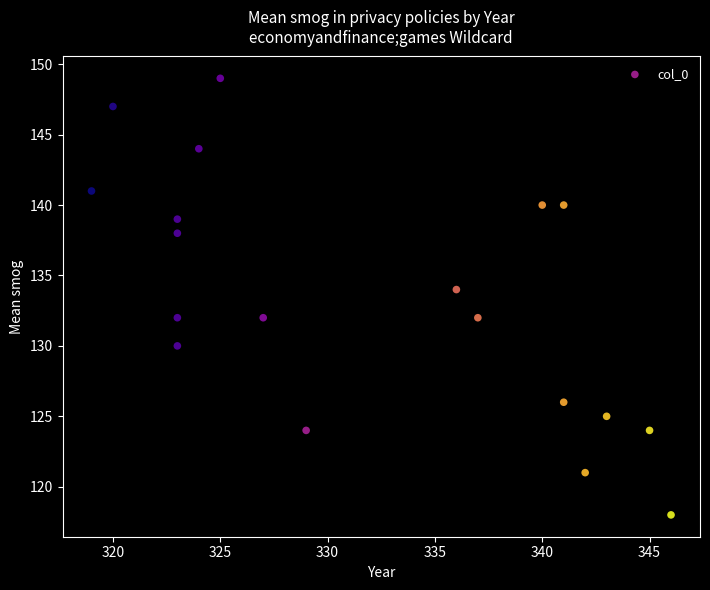

What is the range of X values (max minus min)?

27